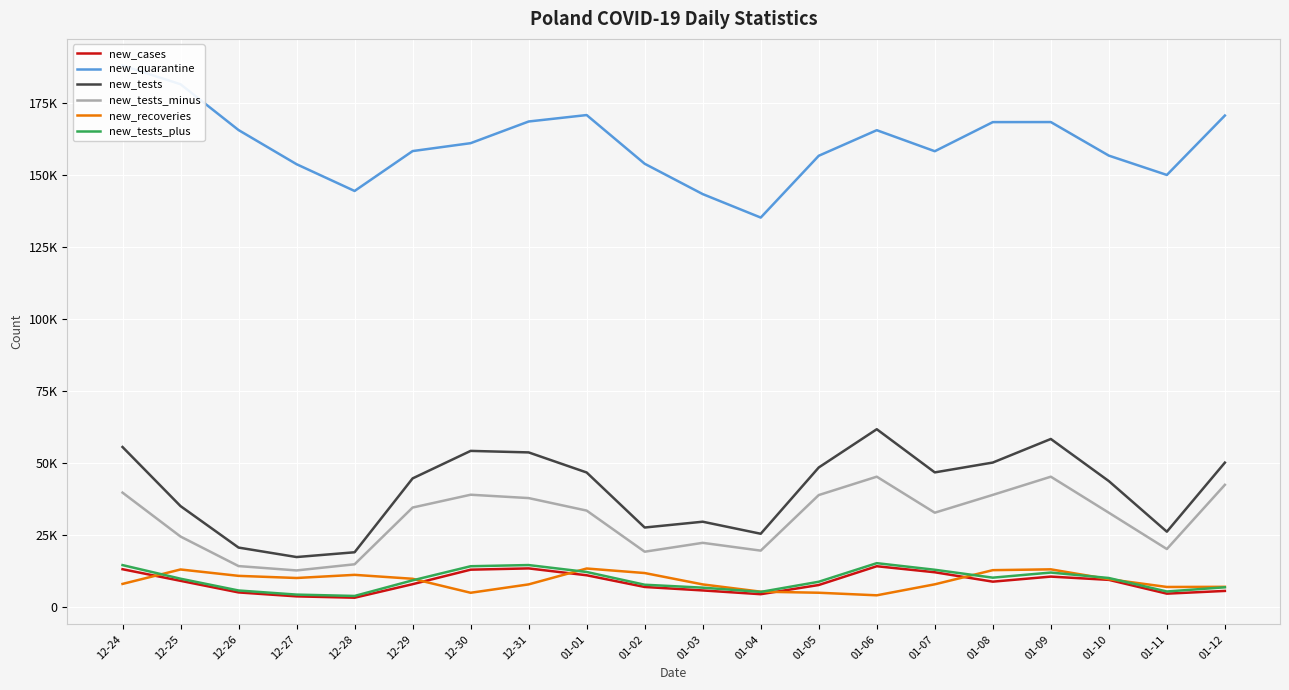

In new_recoveries, how many points are lower than both neighbors (excluding endpoints)?

4